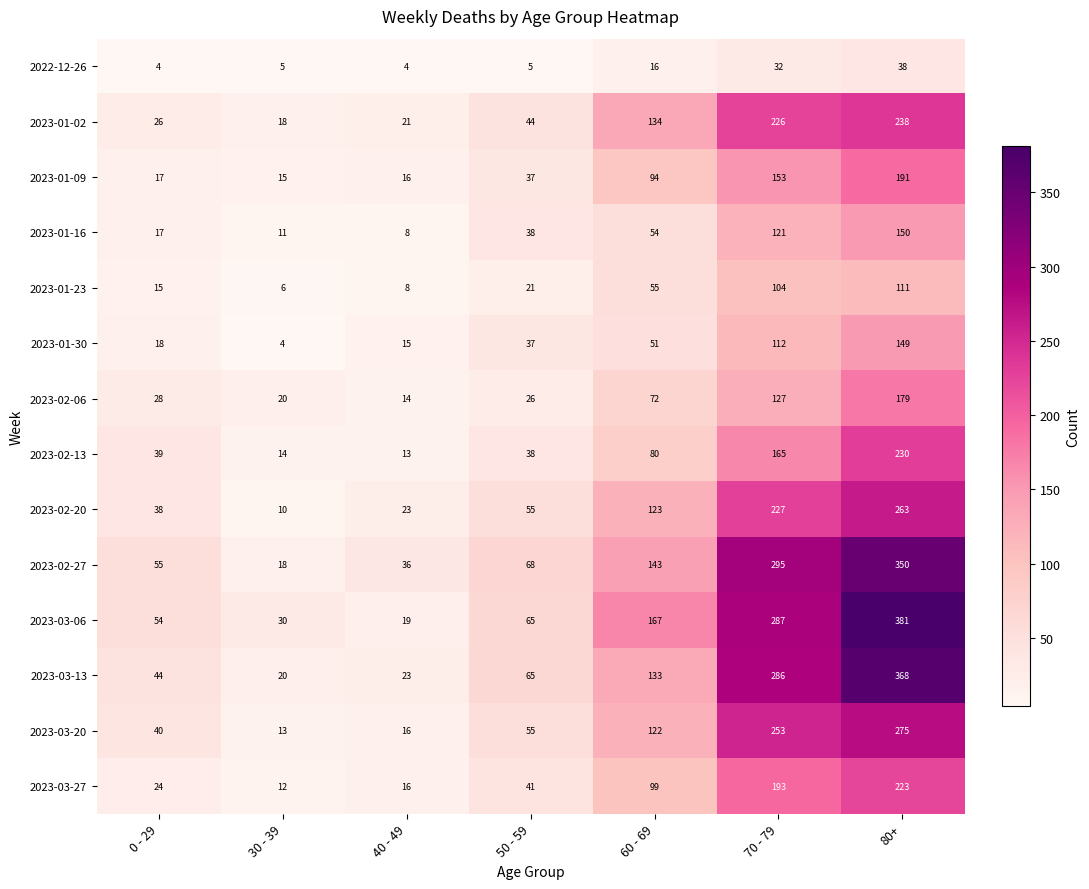

At how many categories does at least one series exceed 53?

5